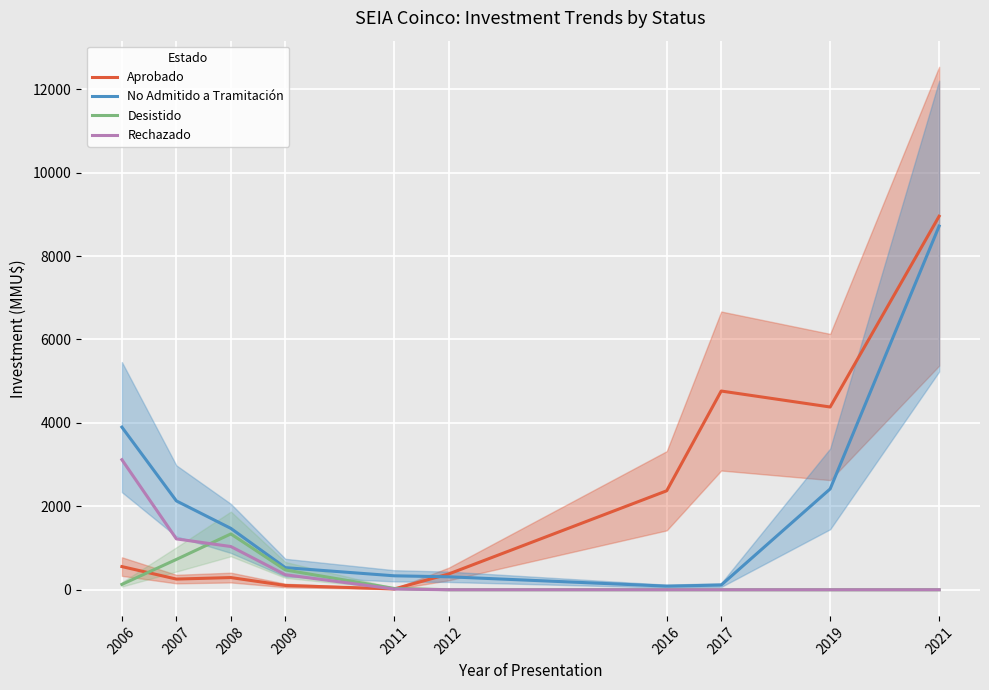

What is the approximate value of No Admitido a Tramitación at 2011?

334.3